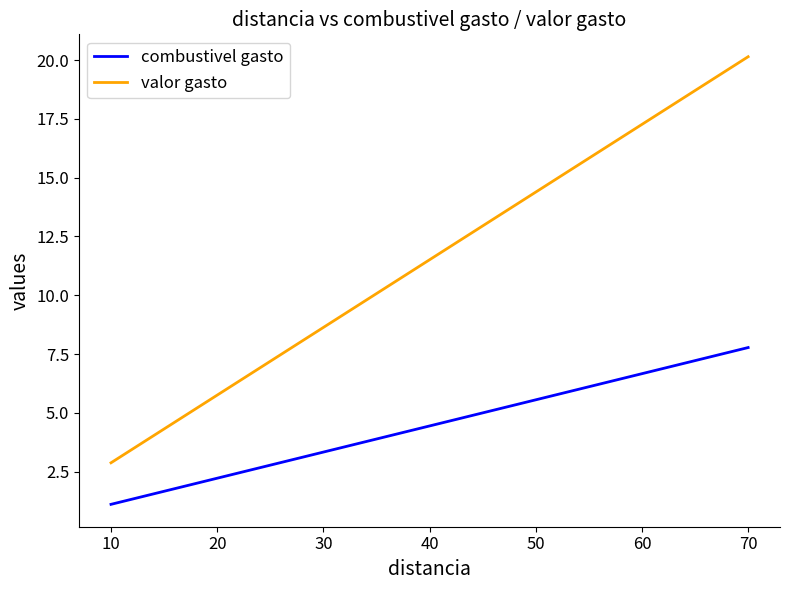

Which has a higher value, 20 or 10?

20